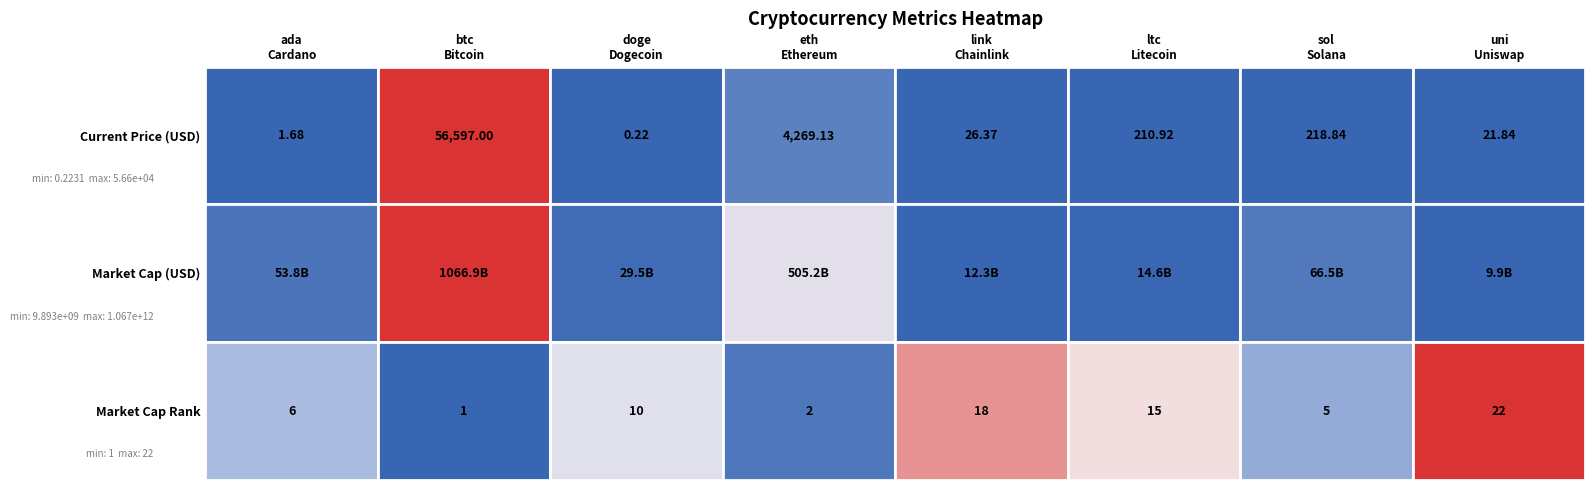

How many categories are shown in the chart?

8